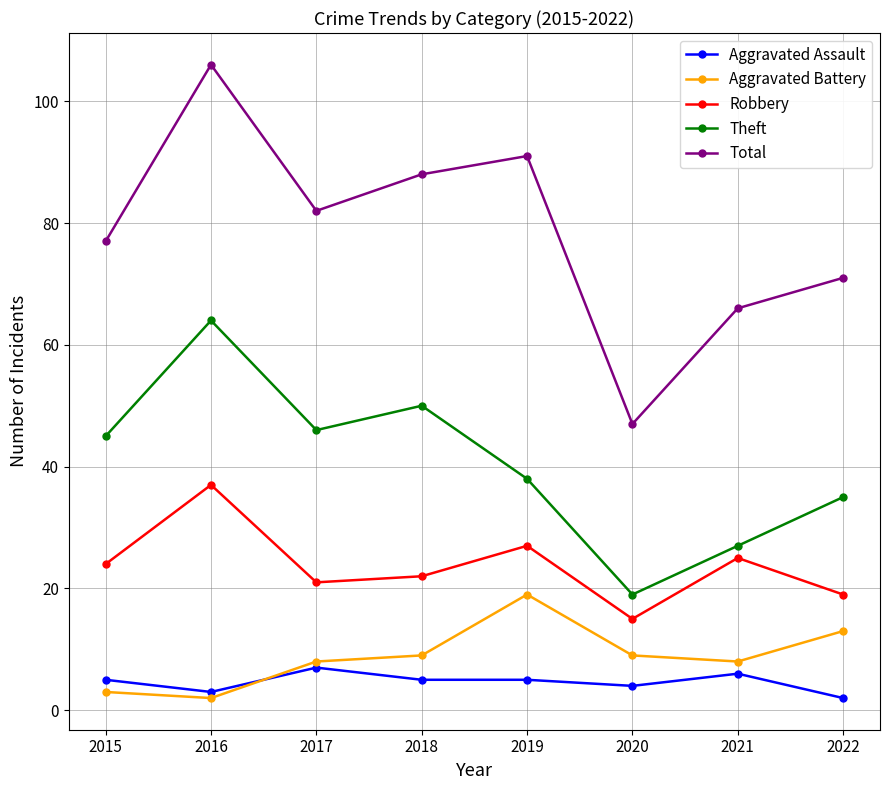

Which series has the widest spread of values?

Total